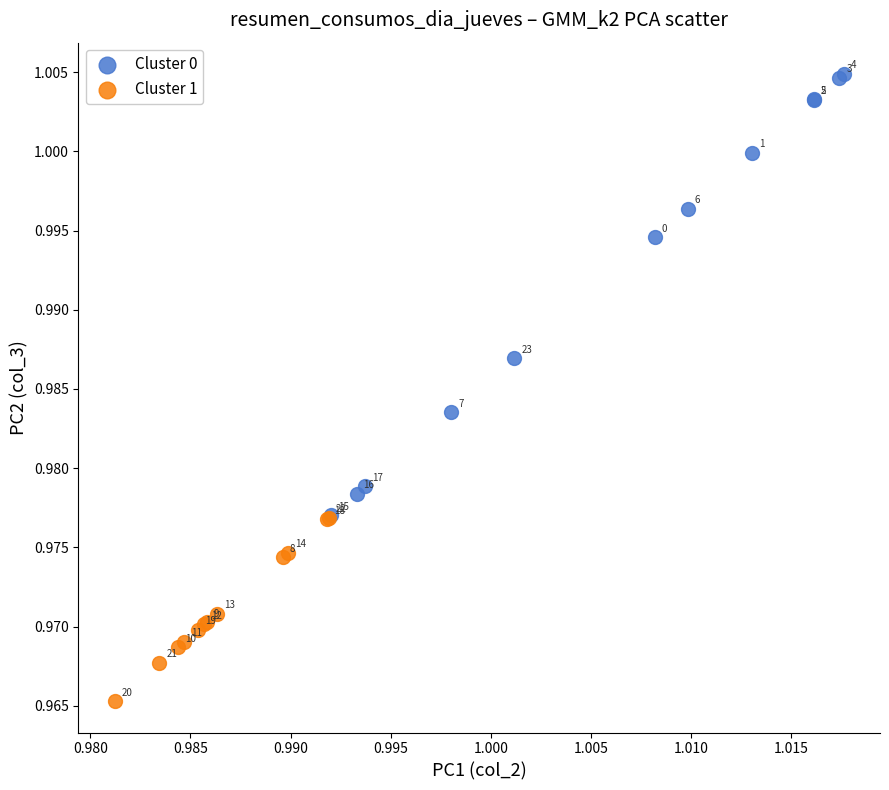

What are all the series names shown in the legend?

Cluster 0, Cluster 1